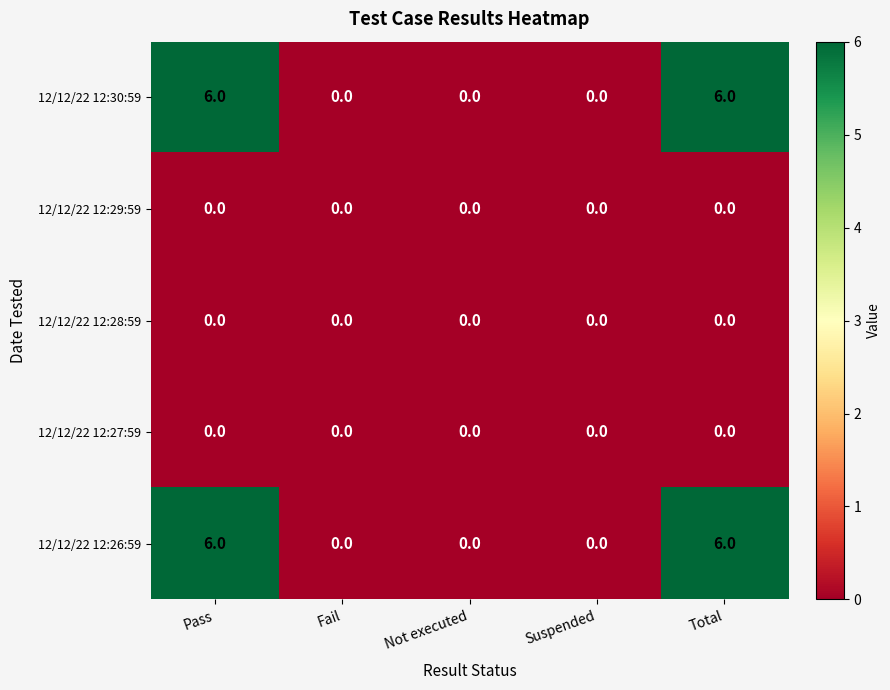

What is the maximum value for 12/12/22 12:30:59?

6